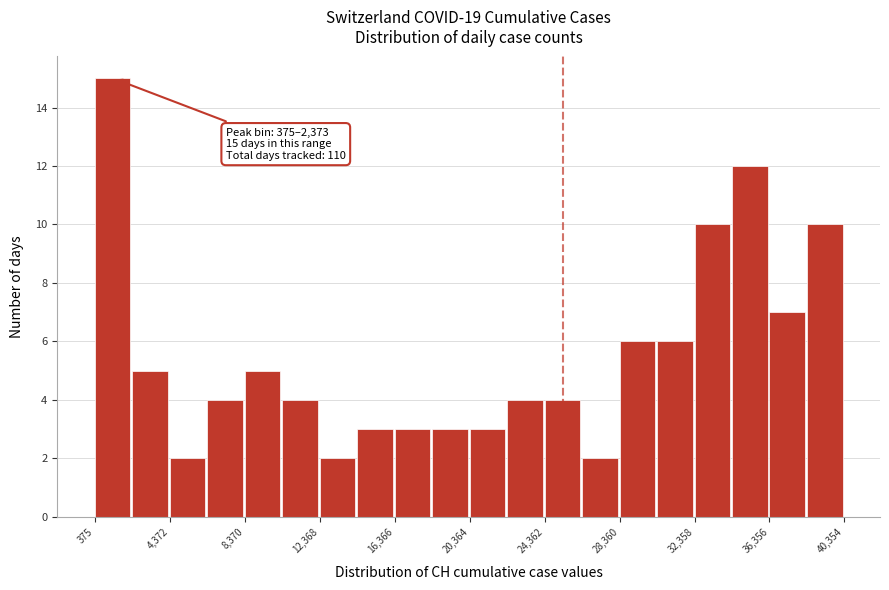

Around what value on the x-axis is the tallest bar? Give the approximate position of its centre, as read against the axis.

1500